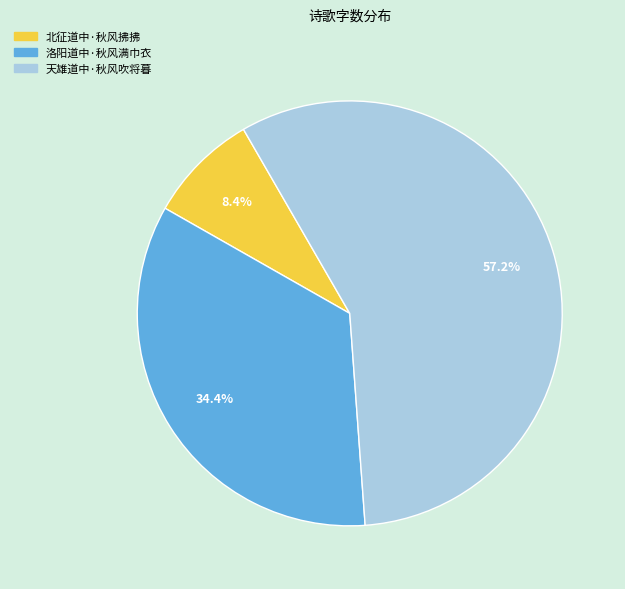

Does any single category account for the majority?

Yes